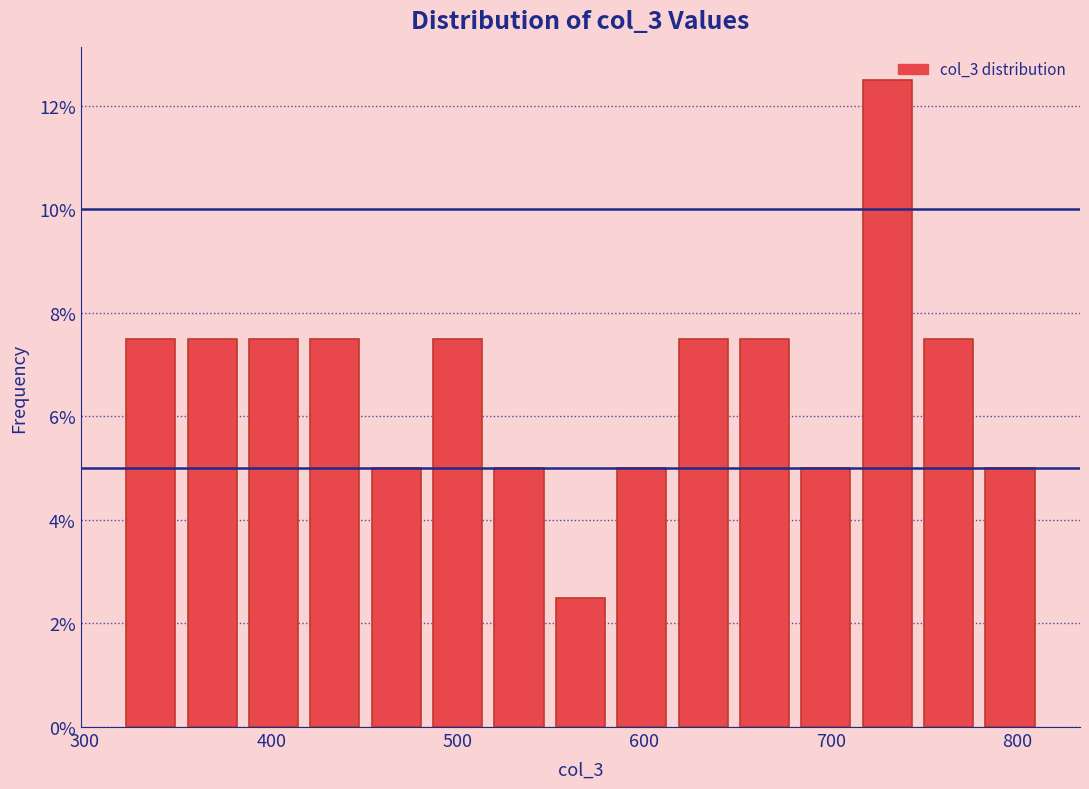

Around what value on the x-axis is the tallest bar? Give the approximate position of its centre, as read against the axis.

730